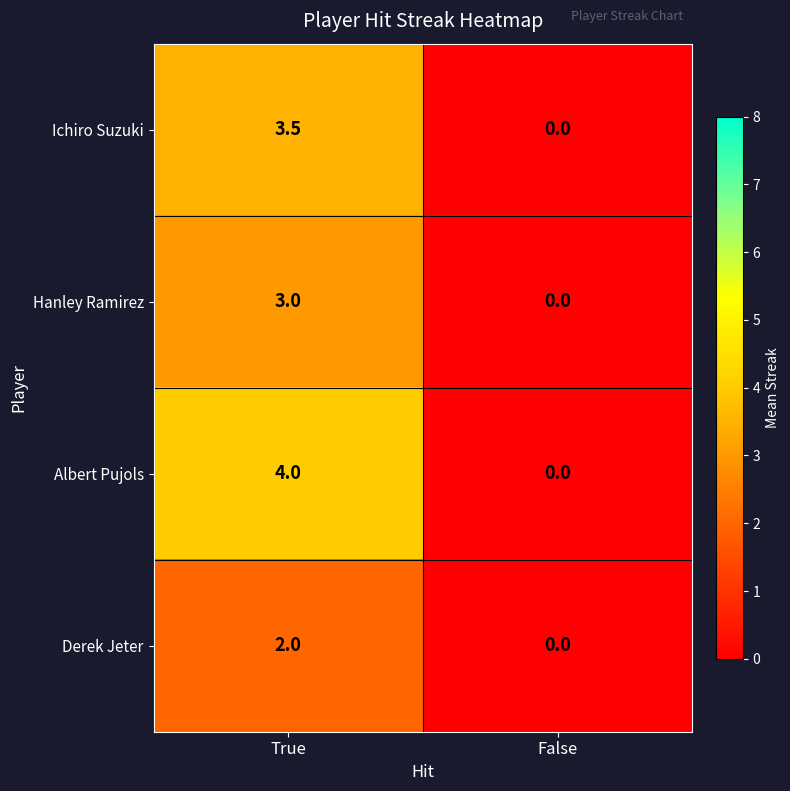

List the series in order of their overall mean, highest first.

Albert Pujols, Ichiro Suzuki, Hanley Ramirez, Derek Jeter